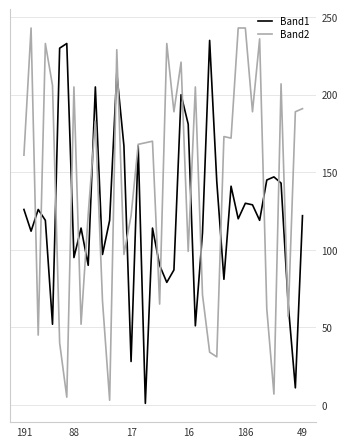

What is the maximum value shown in the chart?

243